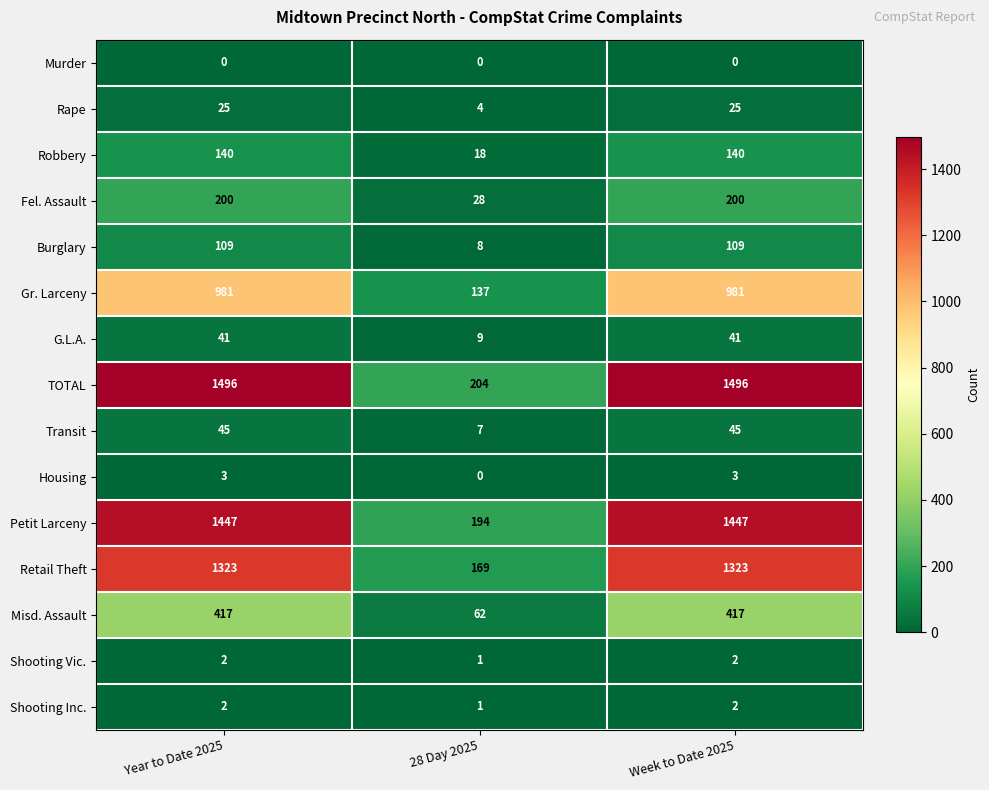

Count the Rape values in the range 4 to 25.

3